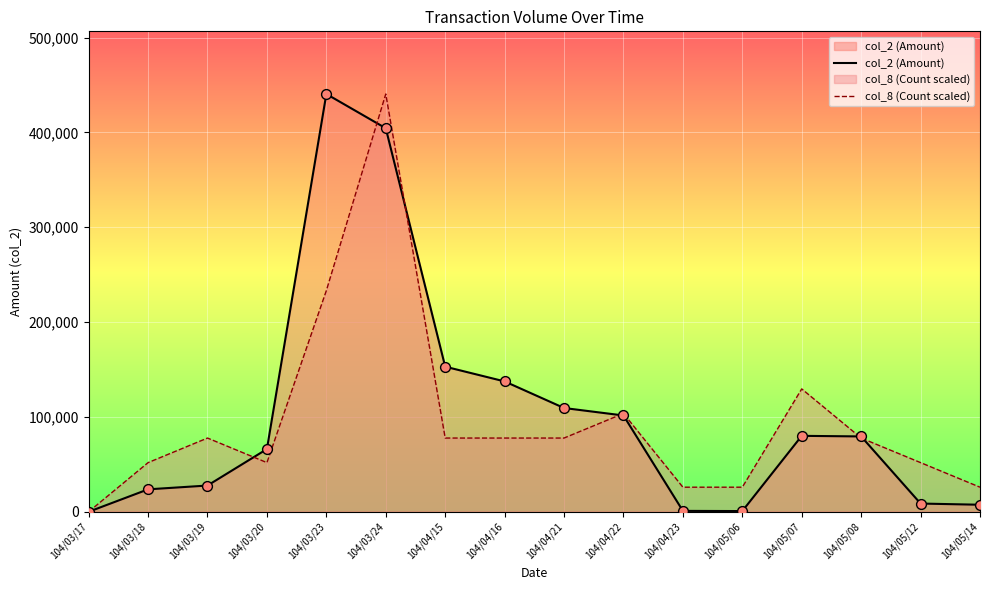

At which category is the sum across all series the highest?

104/03/24